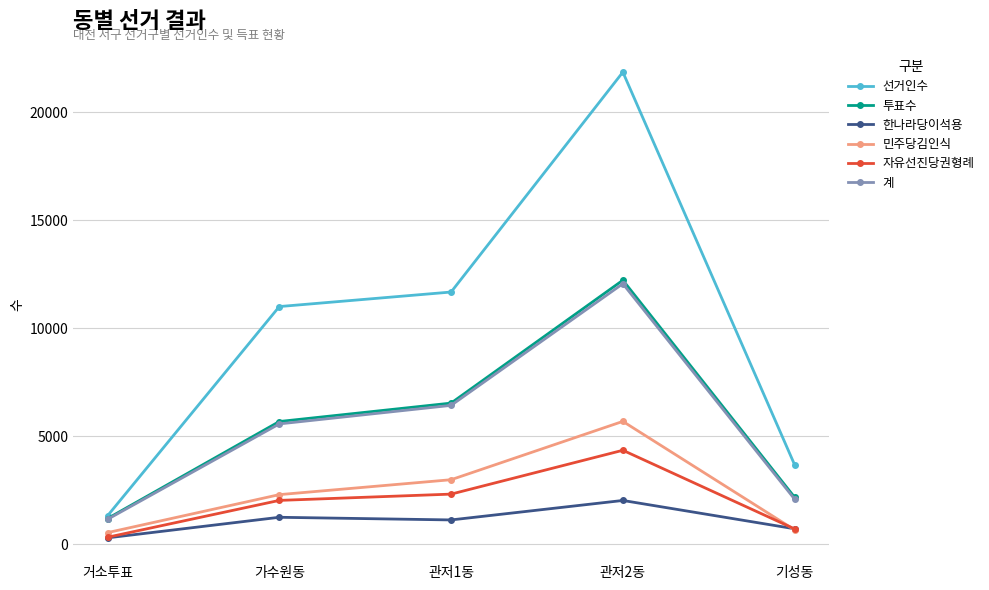

At which label does 자유선진당권형례 reach its peak?

관저2동